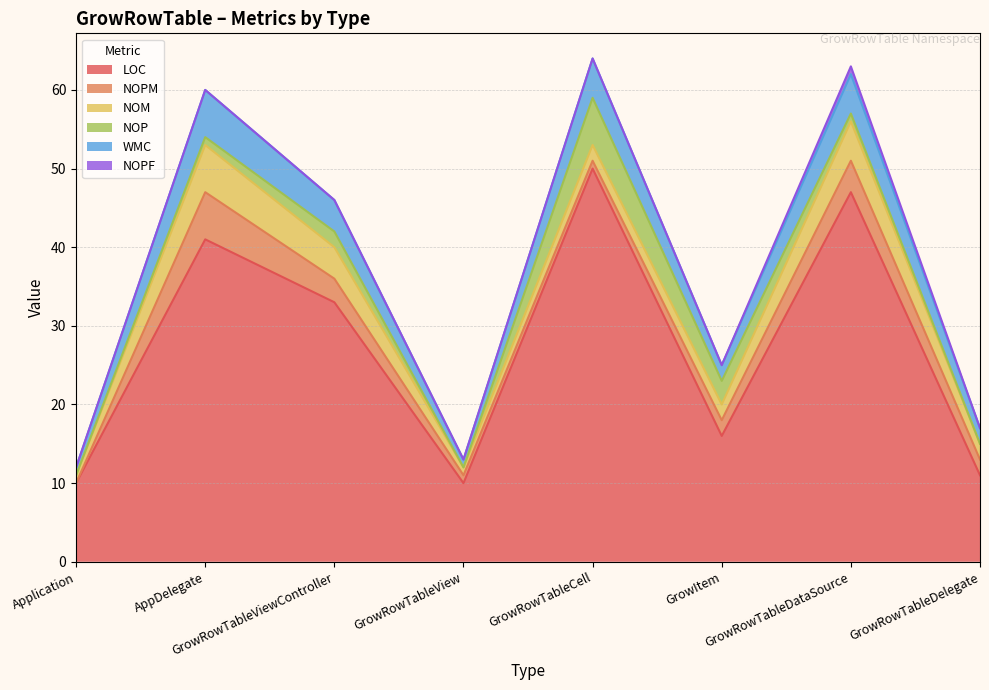

Reading left to right, what are all the values shown in this chart?

LOC: Application=10	AppDelegate=41	GrowRowTableViewController=33	GrowRowTableView=10	GrowRowTableCell=50	GrowItem=16	GrowRowTableDataSource=47	GrowRowTableDelegate=11
NOPM: Application=0	AppDelegate=6	GrowRowTableViewController=3	GrowRowTableView=1	GrowRowTableCell=1	GrowItem=2	GrowRowTableDataSource=4	GrowRowTableDelegate=2
NOM: Application=1	AppDelegate=6	GrowRowTableViewController=4	GrowRowTableView=1	GrowRowTableCell=2	GrowItem=2	GrowRowTableDataSource=5	GrowRowTableDelegate=2
NOP: Application=0	AppDelegate=1	GrowRowTableViewController=2	GrowRowTableView=0	GrowRowTableCell=6	GrowItem=3	GrowRowTableDataSource=1	GrowRowTableDelegate=0
WMC: Application=1	AppDelegate=6	GrowRowTableViewController=4	GrowRowTableView=1	GrowRowTableCell=5	GrowItem=2	GrowRowTableDataSource=5	GrowRowTableDelegate=2
NOPF: Application=0	AppDelegate=0	GrowRowTableViewController=0	GrowRowTableView=0	GrowRowTableCell=0	GrowItem=0	GrowRowTableDataSource=1	GrowRowTableDelegate=0